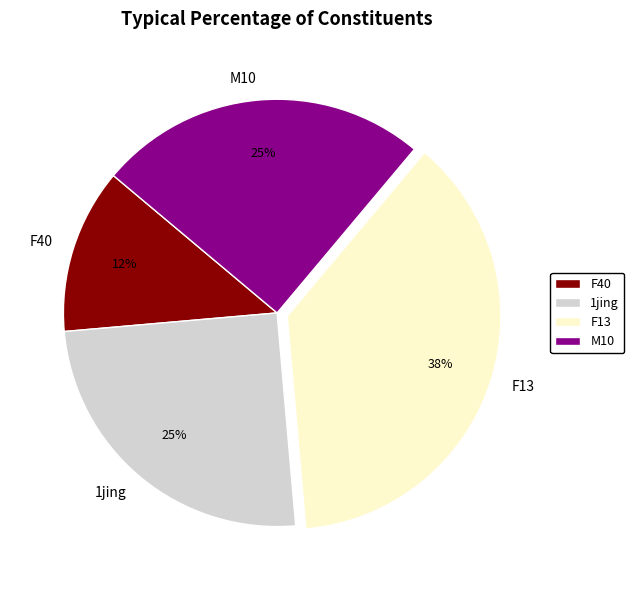

How many slices are in this pie chart?

4